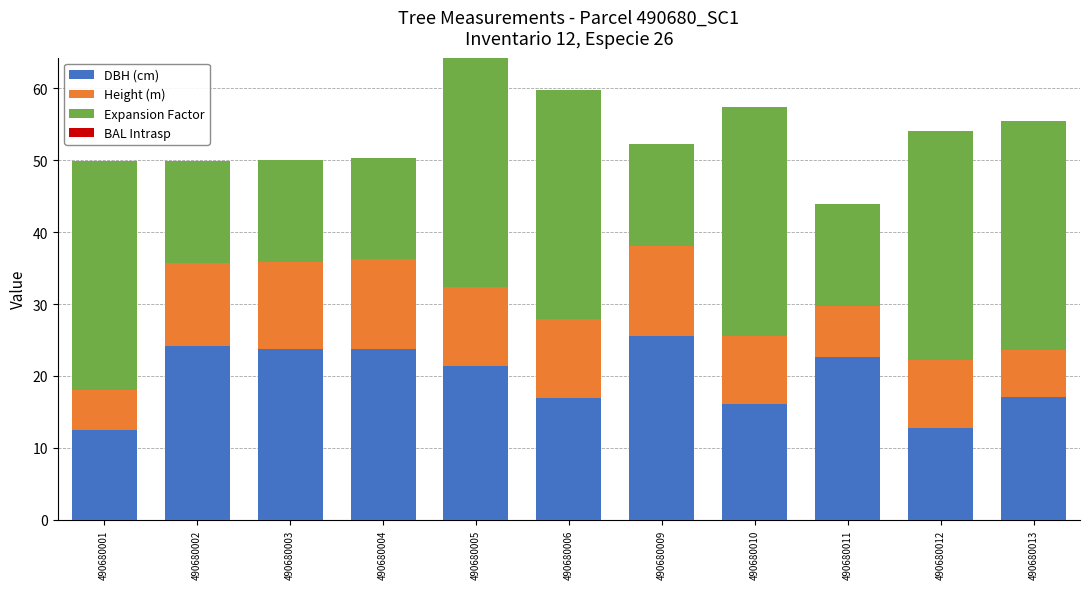

At which category is the sum across all series the highest?

490680005